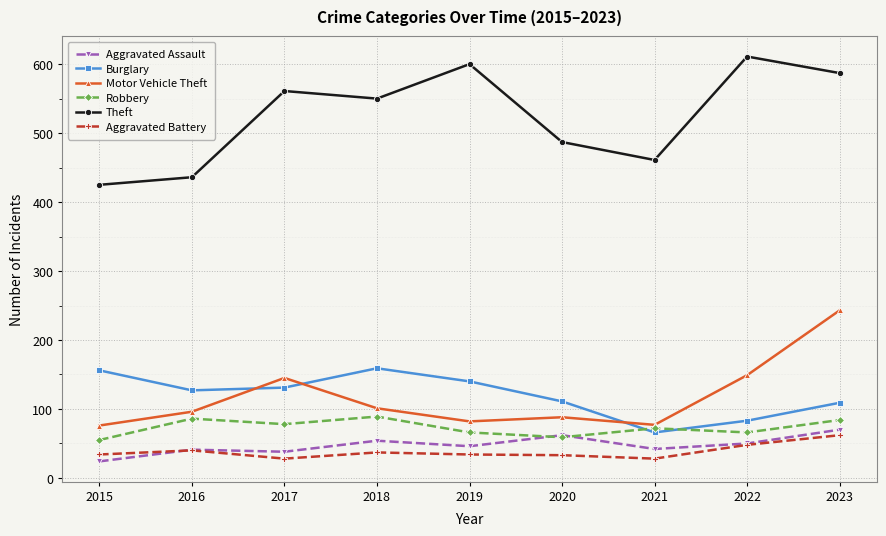

Which category has the highest value across all series?

2022